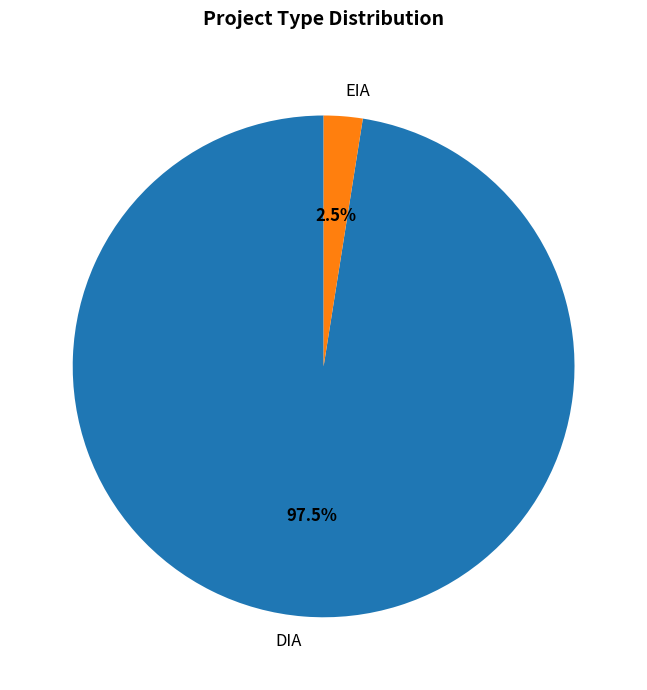

Which category has the smallest portion of the pie?

EIA